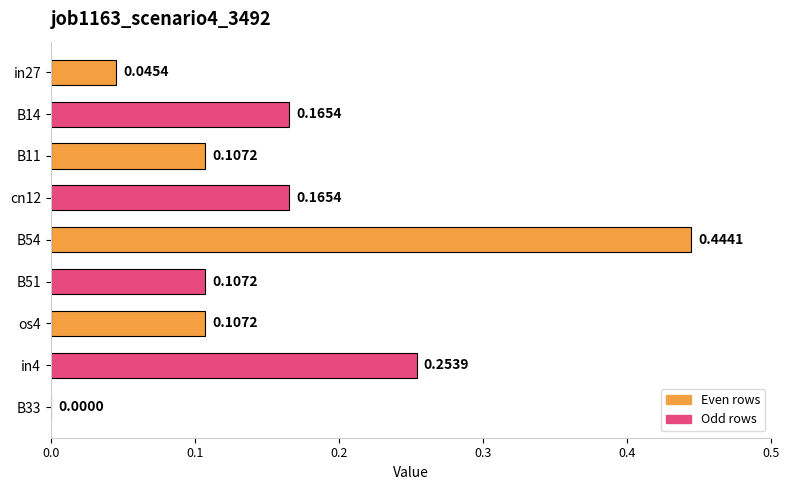

What is the change in value from in27 to cn12?

+0.1